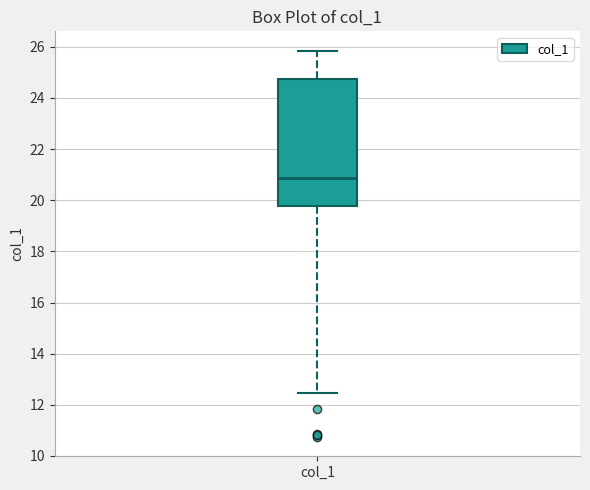

Where is the upper edge of the box for col_1 on the y-axis? The values are not printed on the chart, so give them approximately, as read against the axis.

24.8